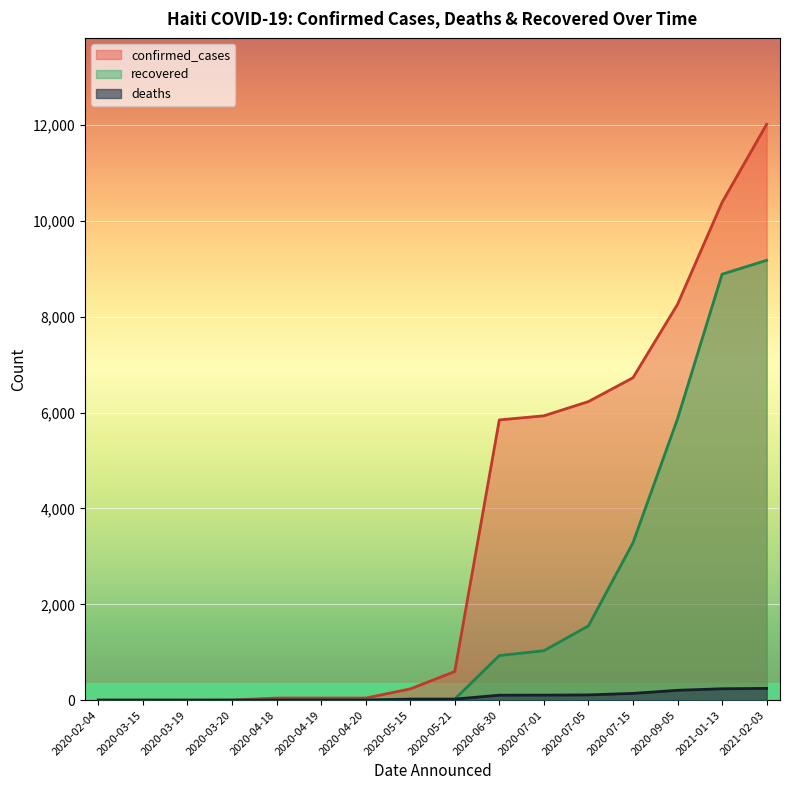

What is the sum of the recovered values at 2020-03-15 and 2020-05-15?

29